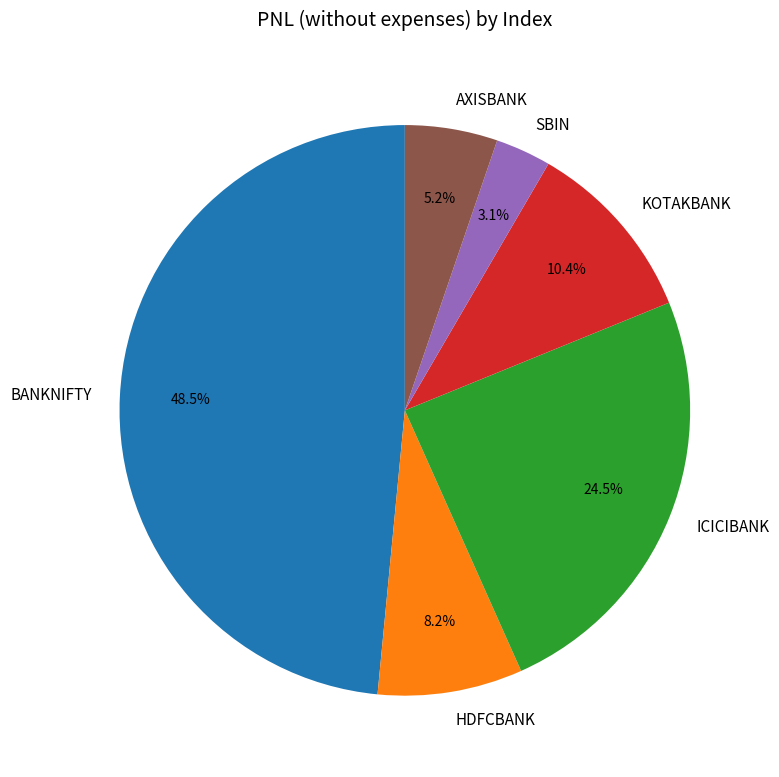

Which slice is the largest?

BANKNIFTY